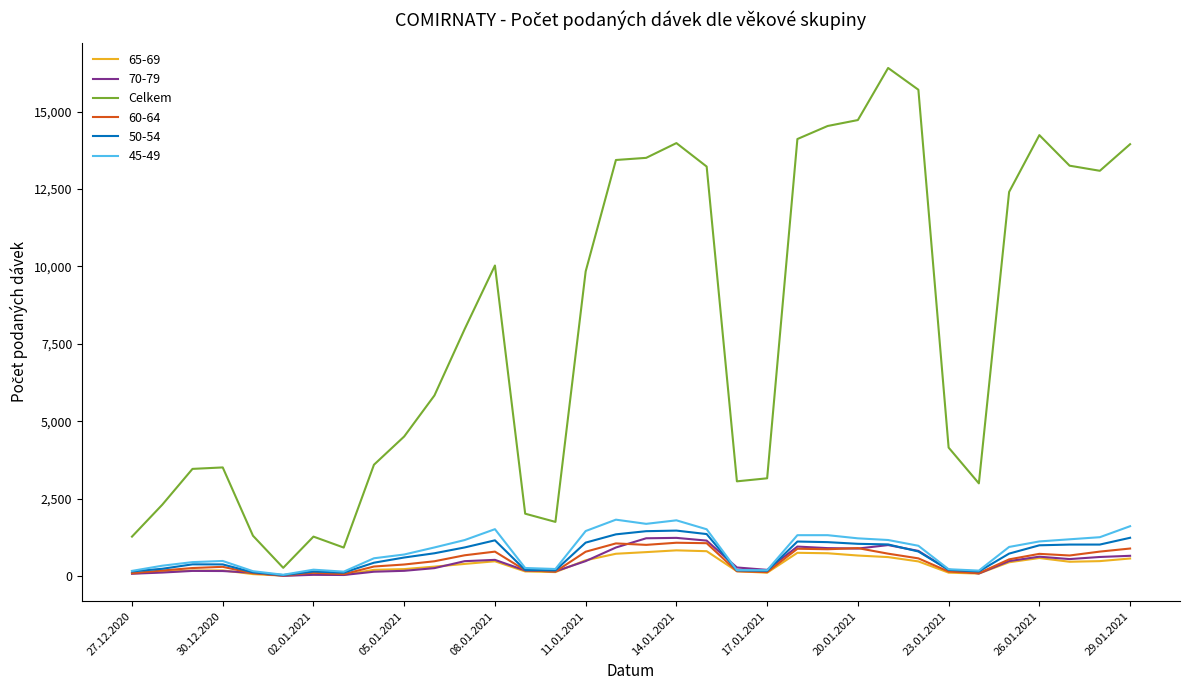

Which series has the largest total across all categories?

Celkem